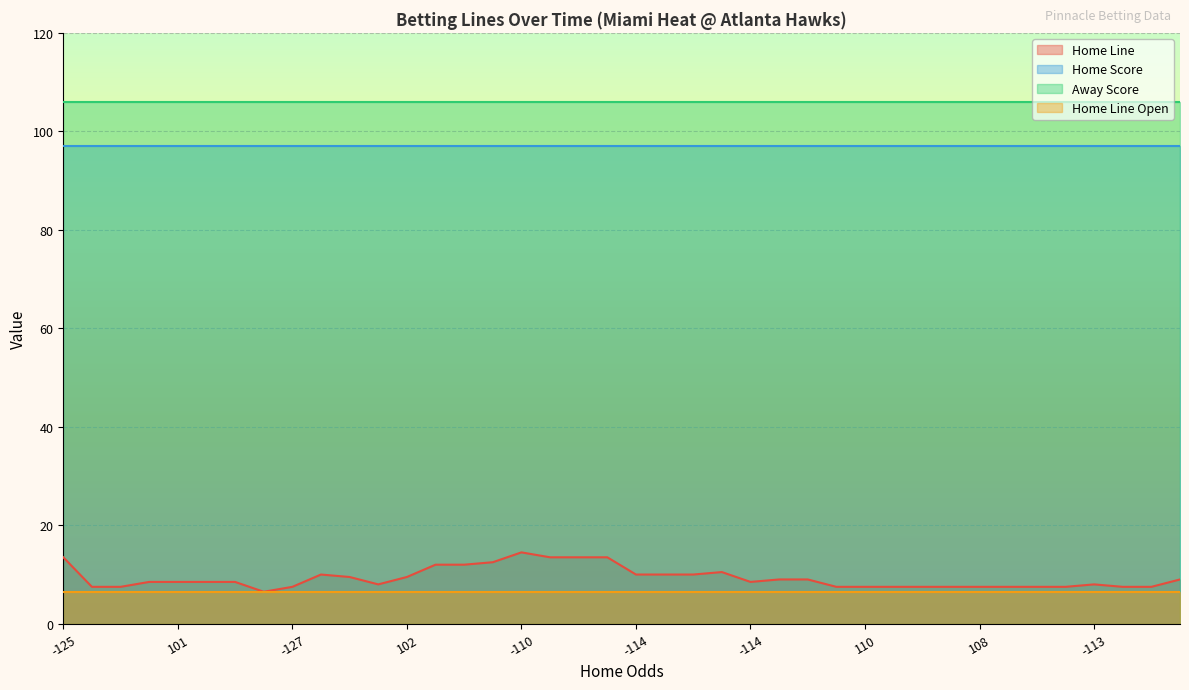

Is the value of Home Score at 38 greater than the value of Home Line at 26?

Yes